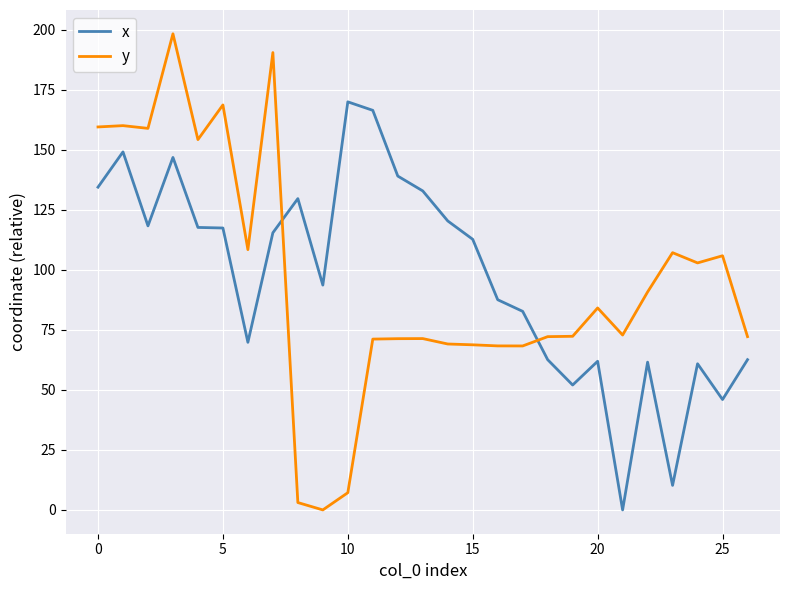

Rank the series by their maximum value, from highest to lowest.

y, x